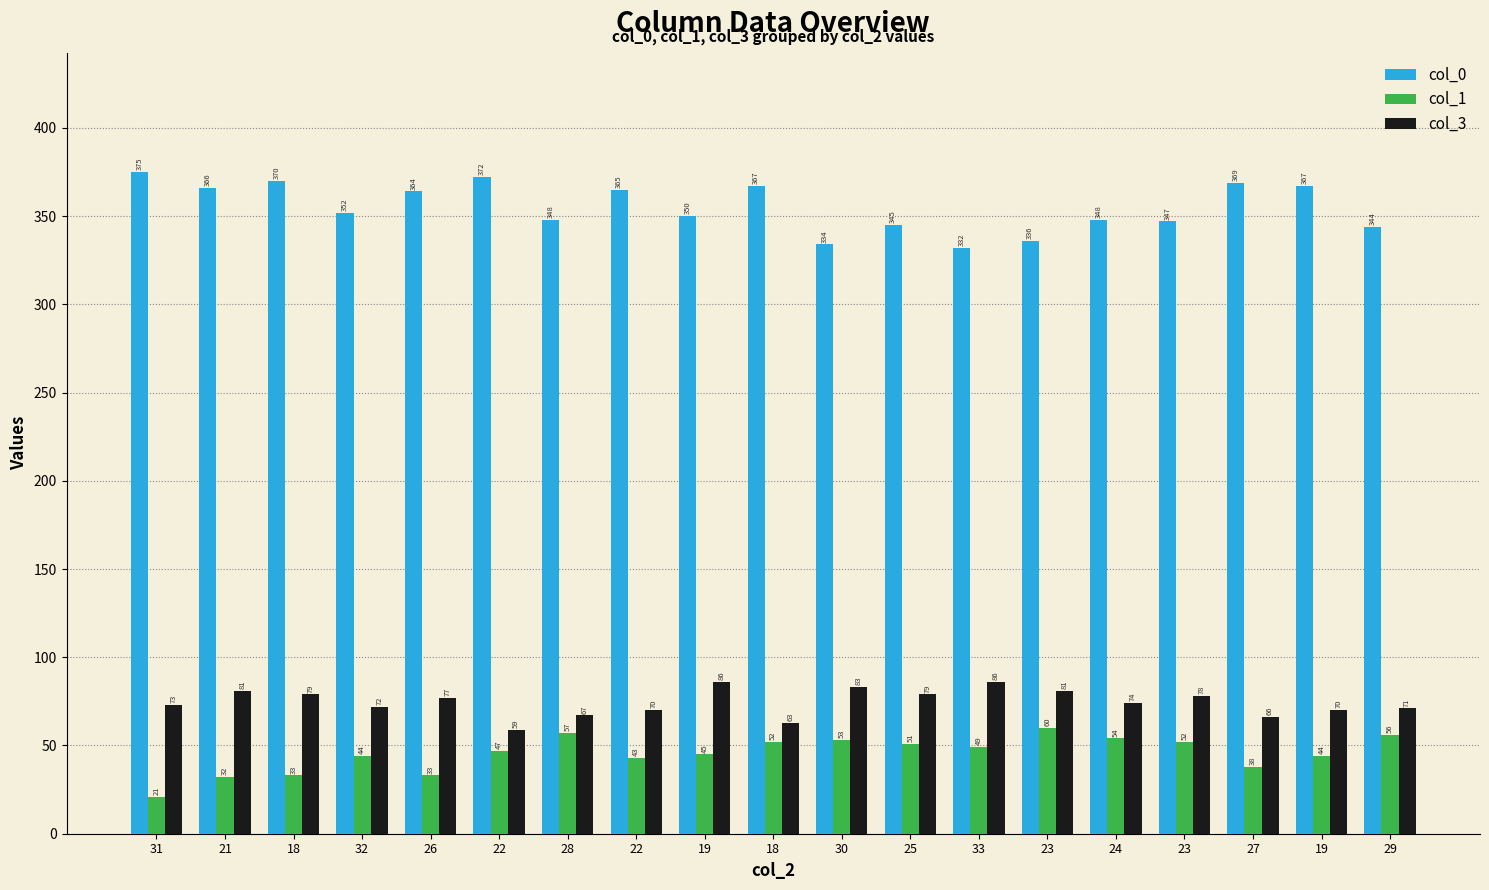

How many values in the col_1 series are below 47?

9